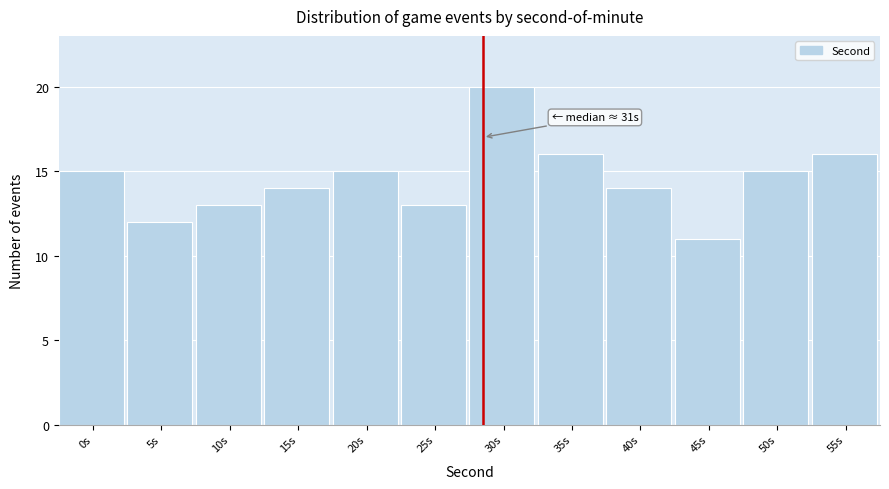

Reading left to right, transcribe all the data shown in this chart.

15	12	13	14	15	13	20	16	14	11	15	16